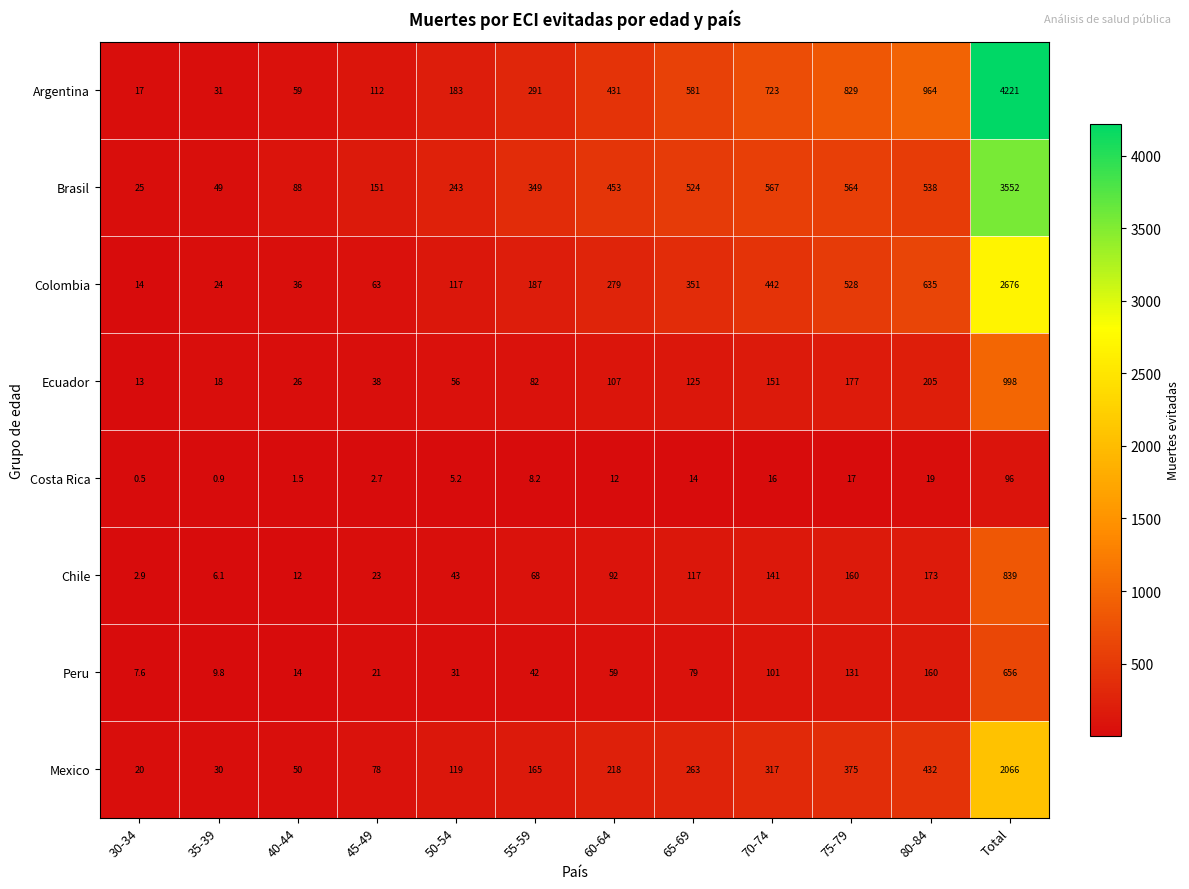

Which series has the largest range (max minus min)?

Argentina